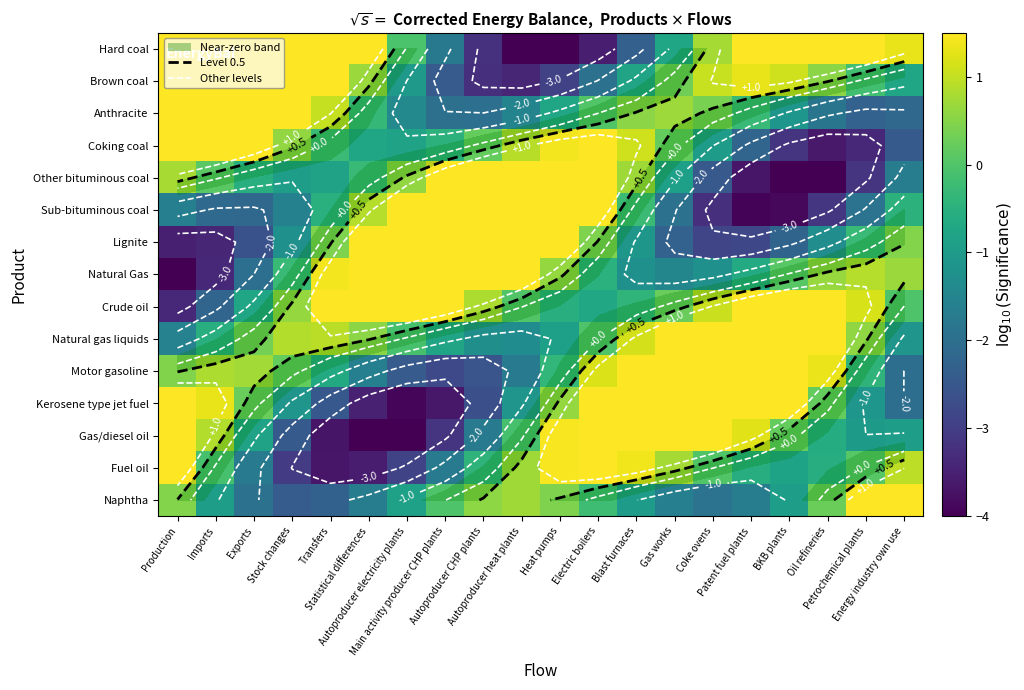

What is the minimum value for Crude oil?

-3.4